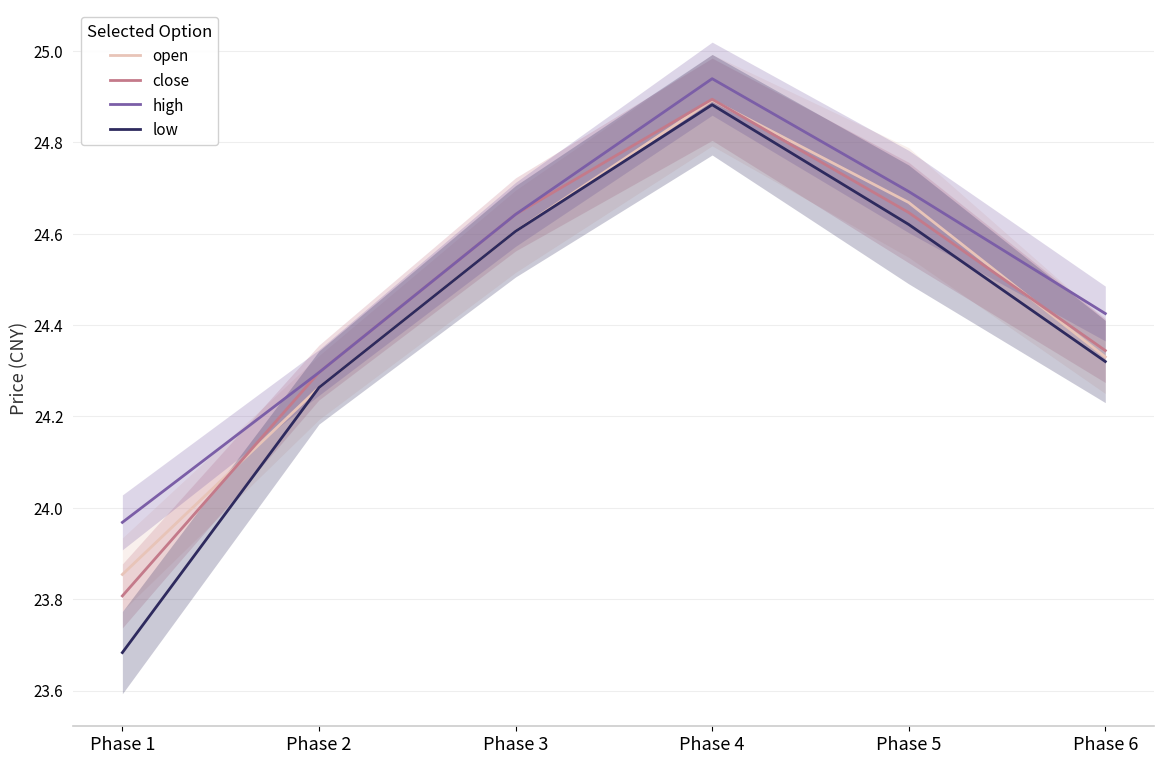

What is the sum of the open values at Phase 3 and Phase 5?

49.3